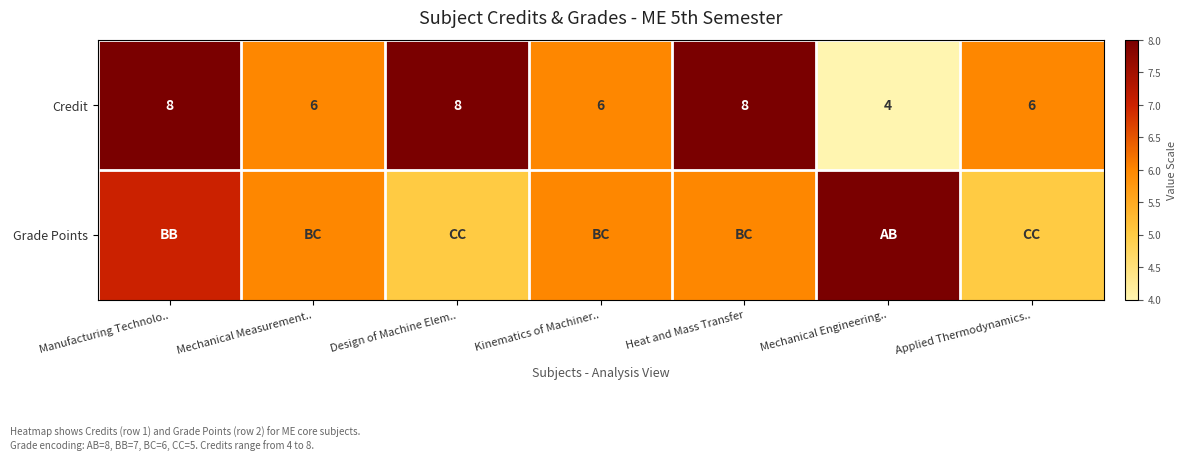

What is the highest value of the Credit series?

8